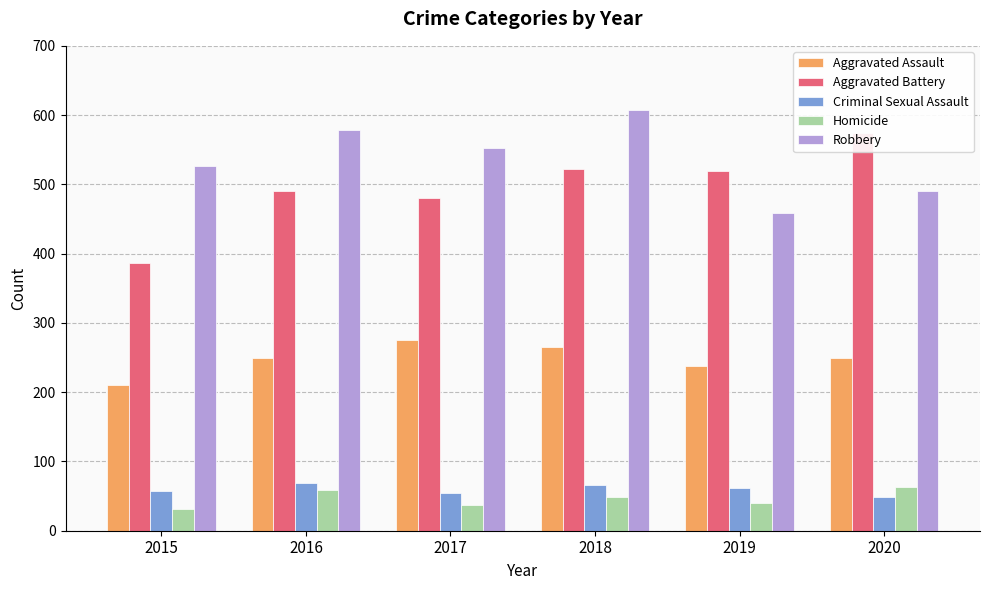

Which label corresponds to the smallest value in the chart?

2015